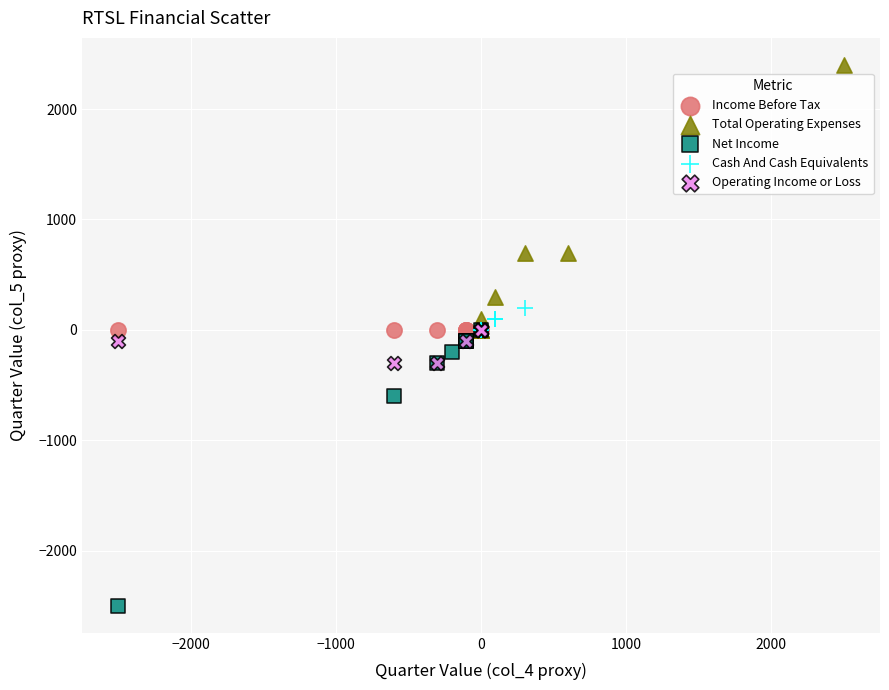

What are all the series names shown in the legend?

Income Before Tax, Total Operating Expenses, Net Income, Cash And Cash Equivalents, Operating Income or Loss